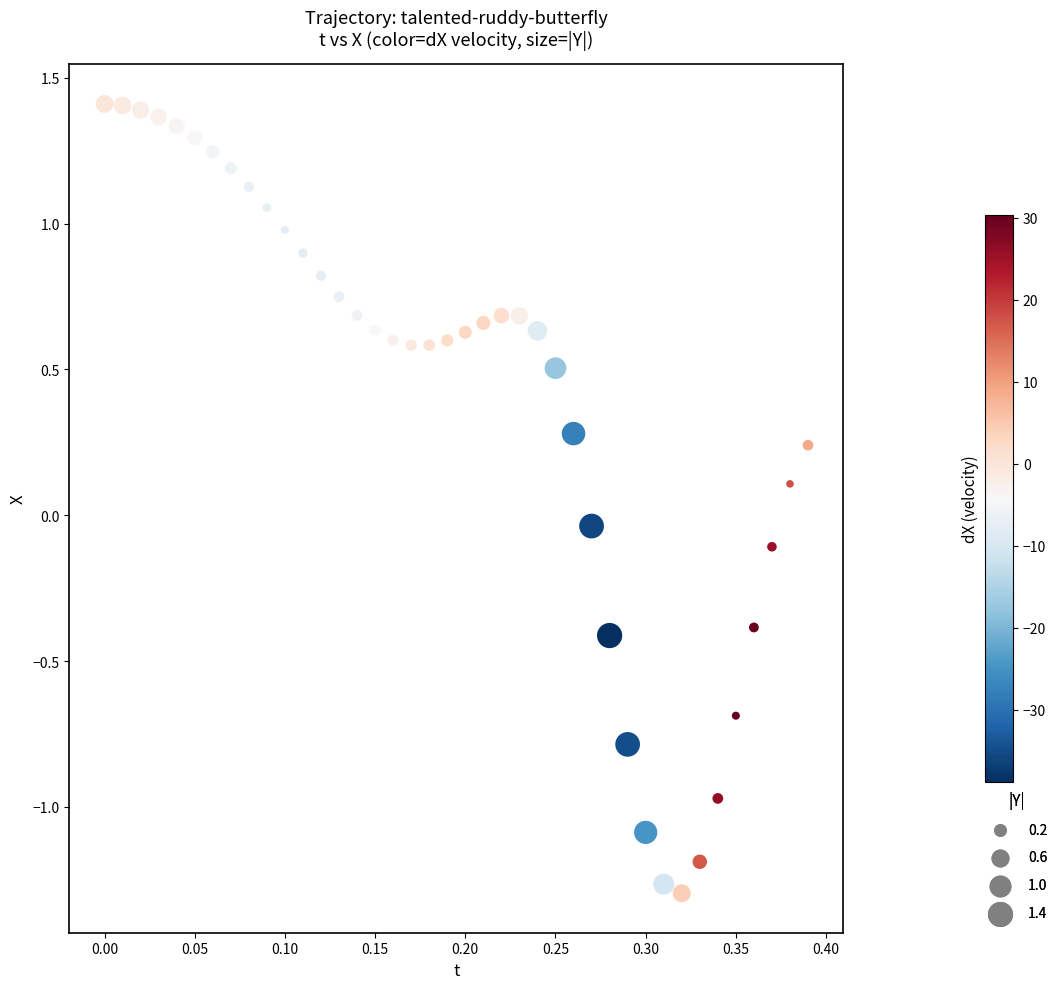

What is the range of Y values (max minus min)?

2.7